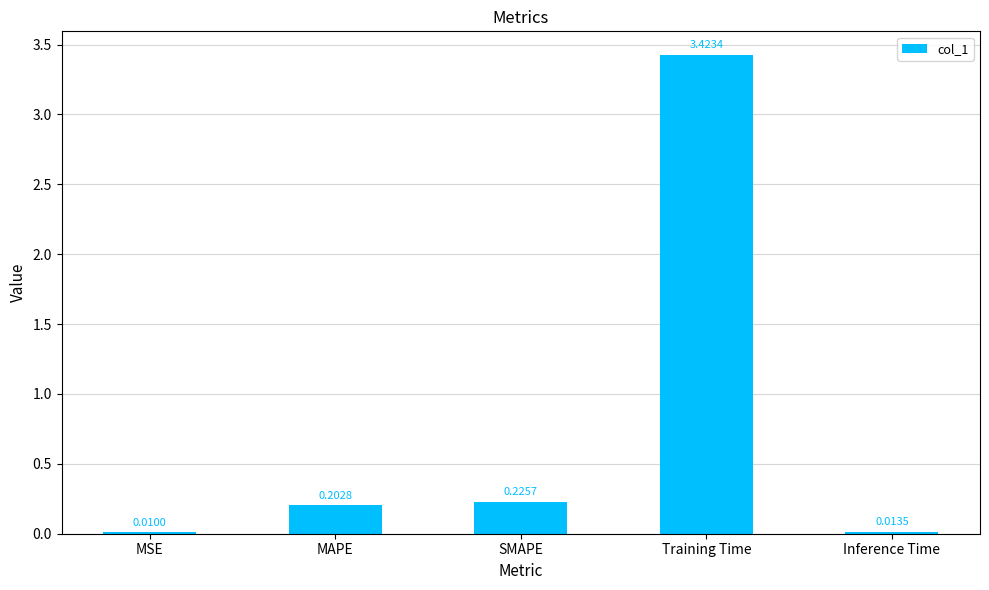

What is the sum of all values?

3.9